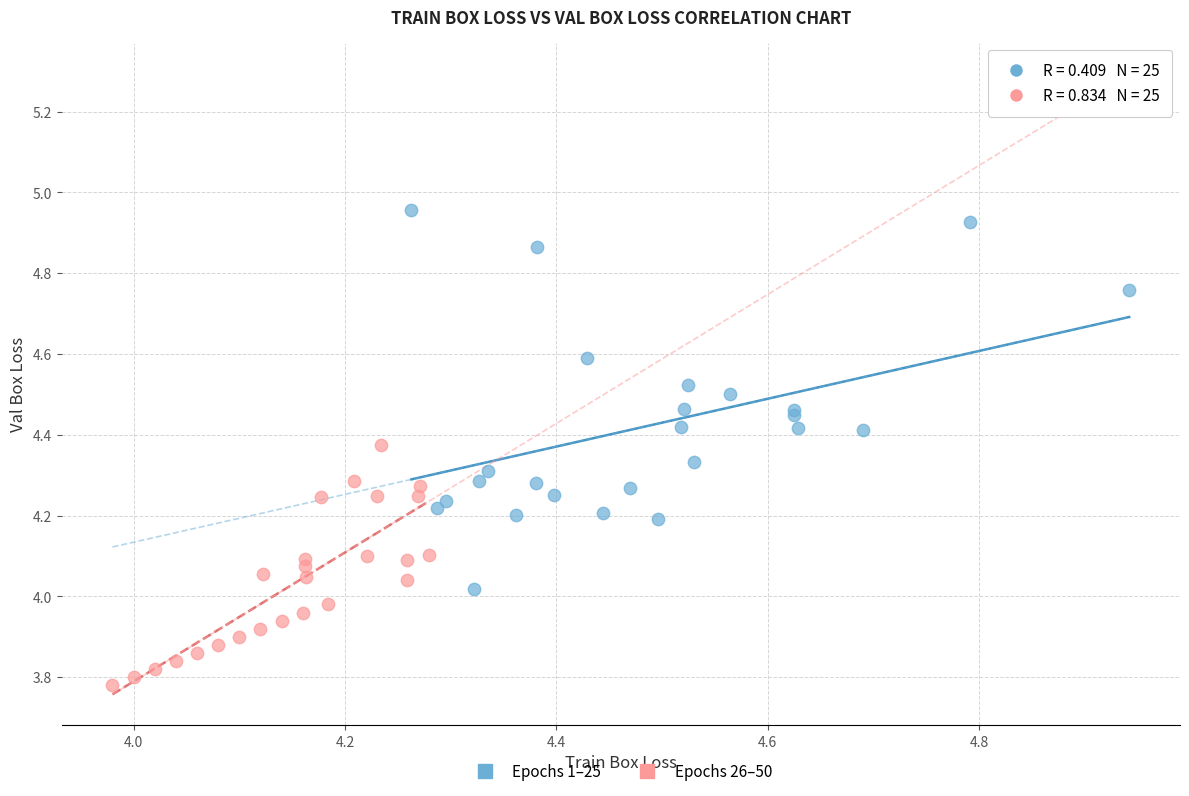

What are all the series names shown in the legend?

Epochs 1–25, Epochs 26–50